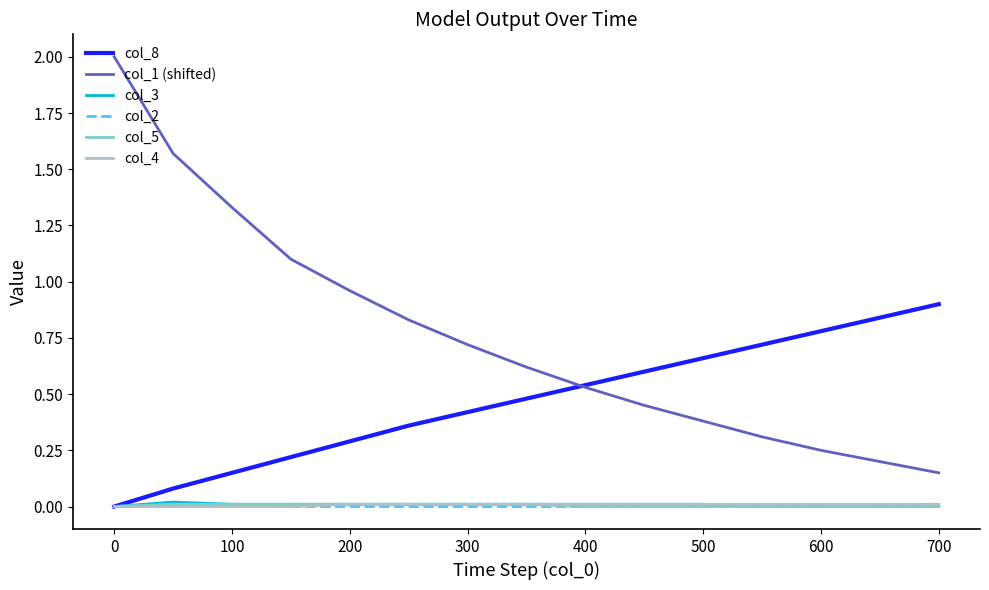

True or false: col_3 and col_1 (shifted) intersect in this chart.

False